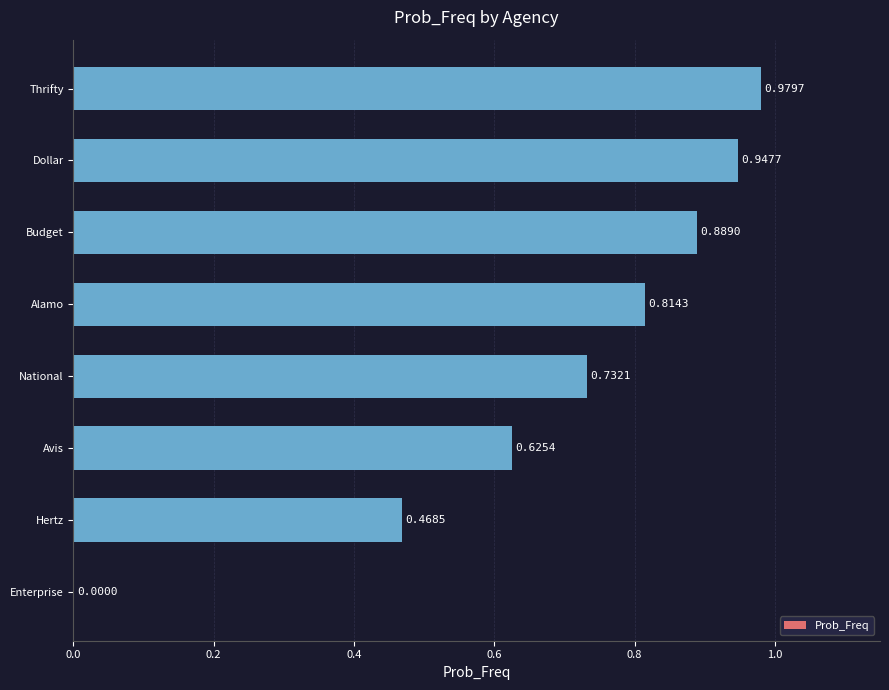

Where is the data nearest to the value 0?

Enterprise